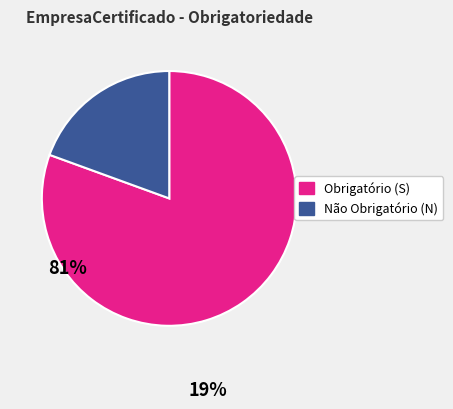

How many segments does this pie chart have?

2